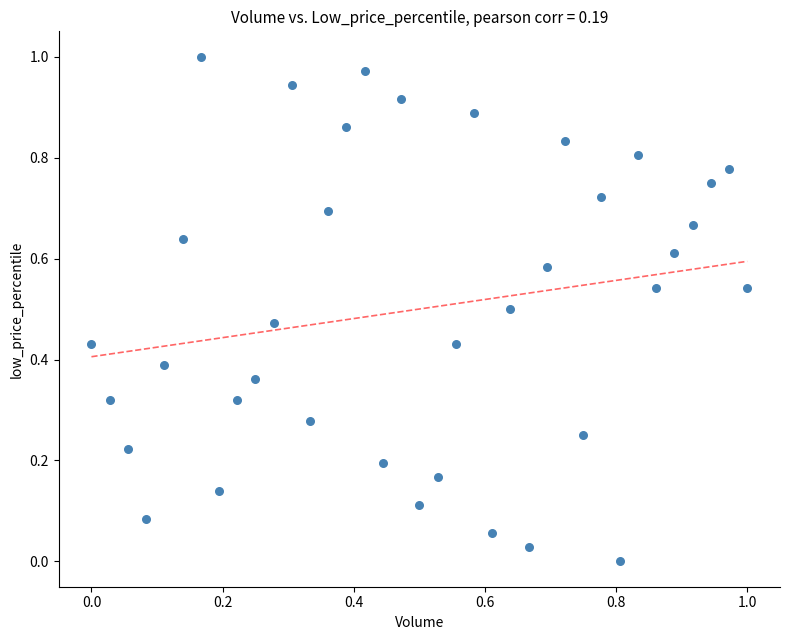

How many points are shown in the scatter plot?

37